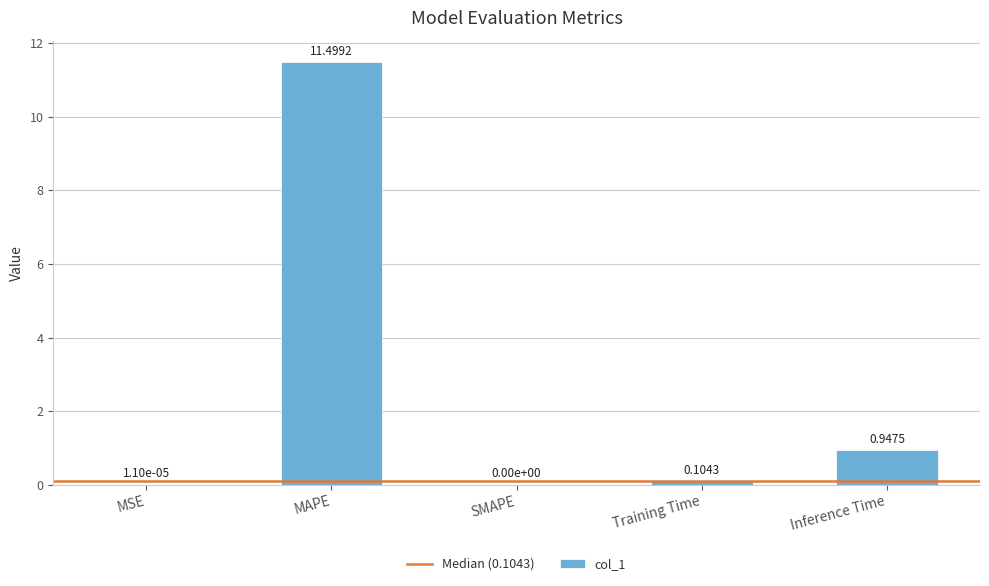

At which label is the value closest to 5?

Inference Time